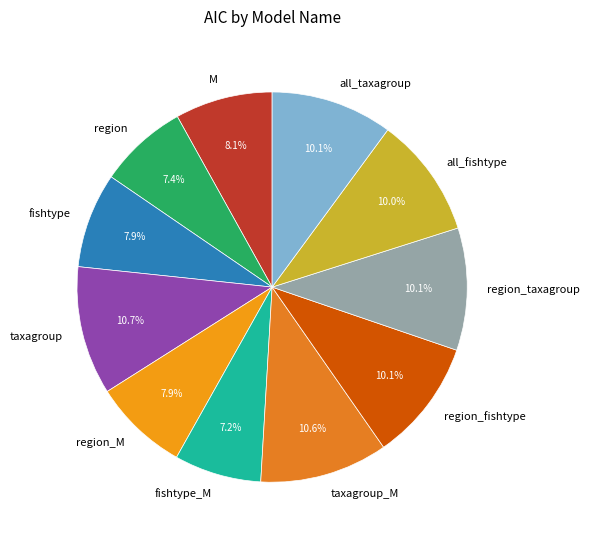

To the nearest percent, what percentage of the pie is taxagroup?

11%